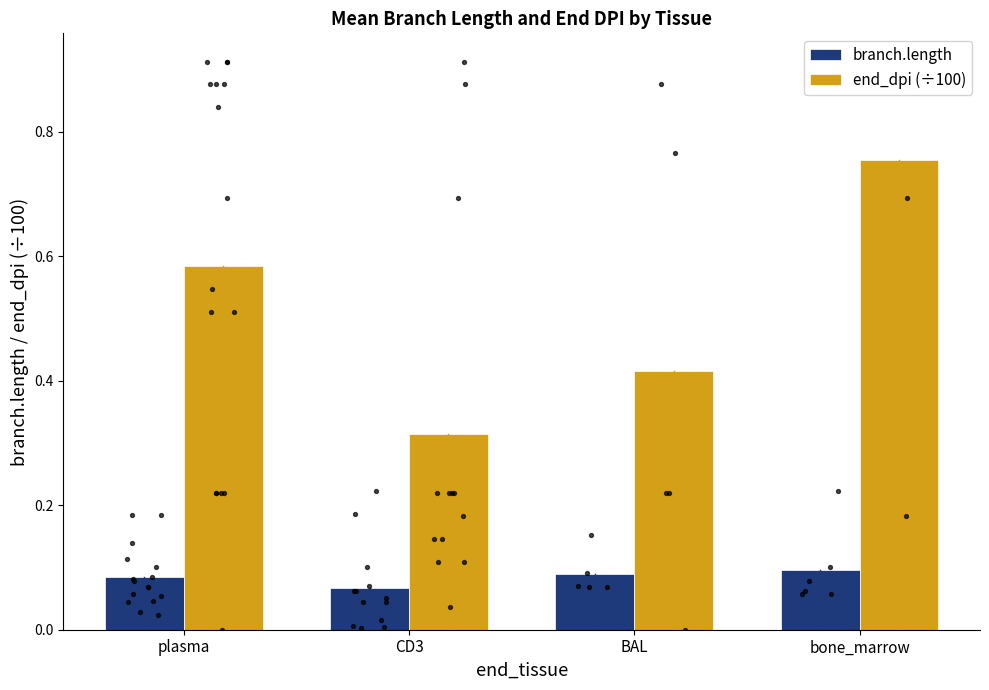

Which series has the largest Y range (max minus min)?

end_dpi (÷100)